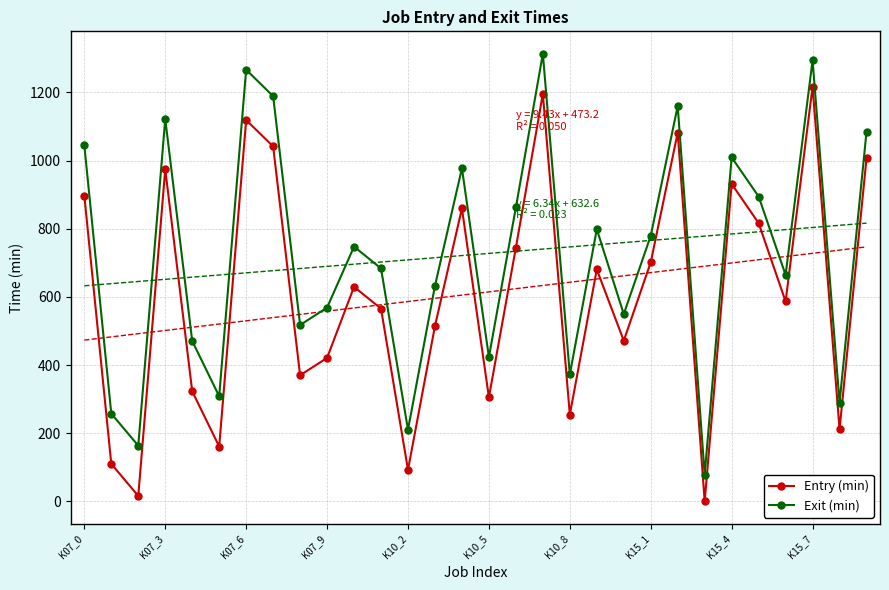

True or false: Exit (min) and Entry (min) cross at least once.

False